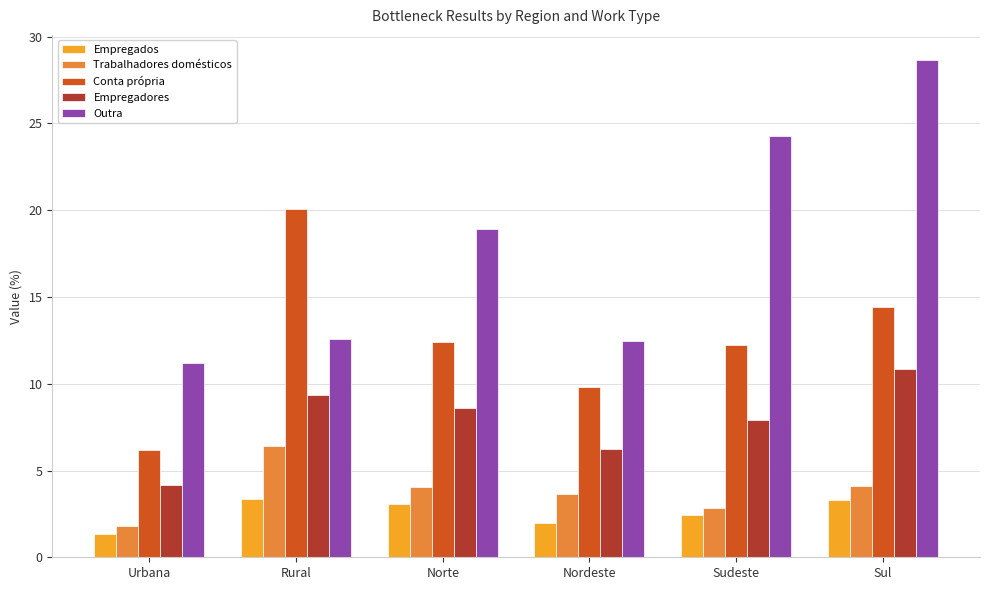

How many groups of bars are there?

6